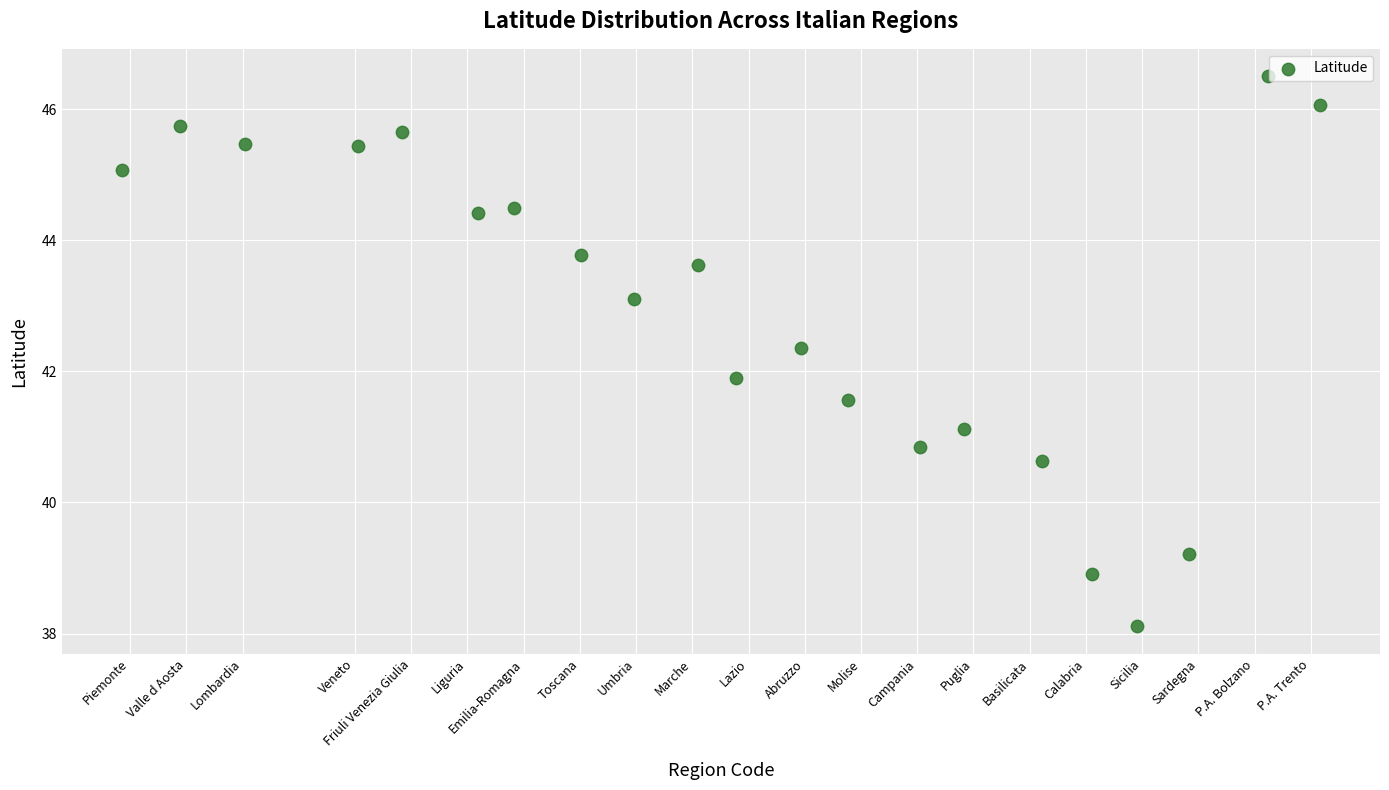

What Y value in the scatter plot is closest to 42?

41.9